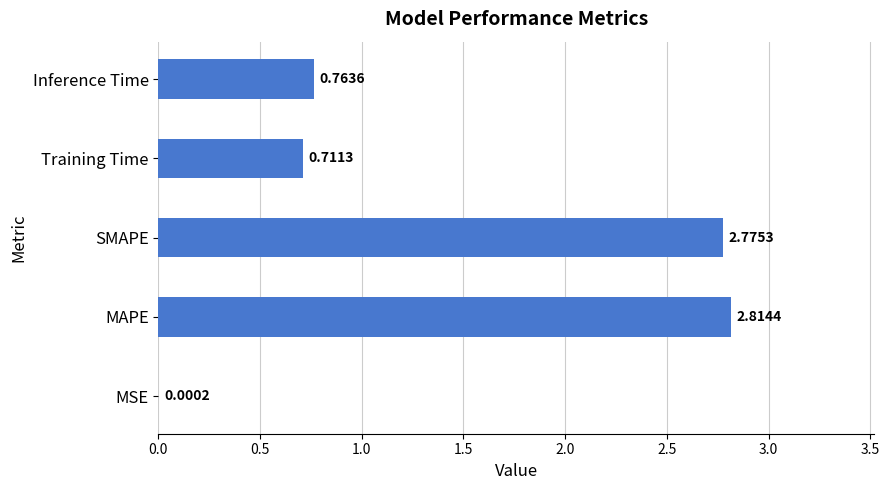

What is the sum of the values at Inference Time and Training Time?

1.5